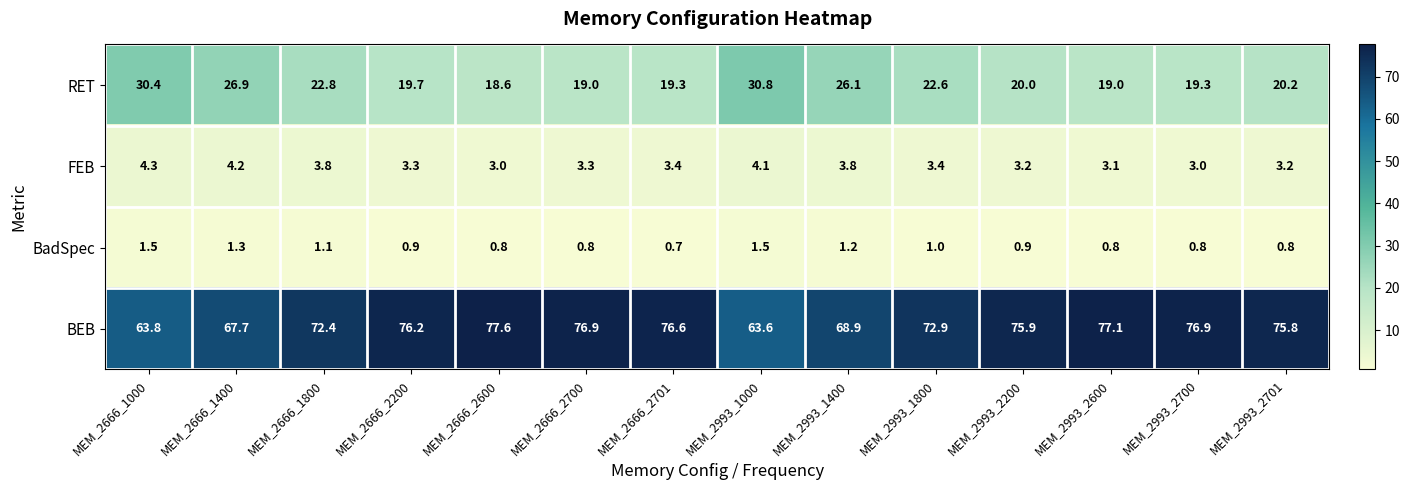

What is the total value across all series at MEM_2993_2600?

100.0